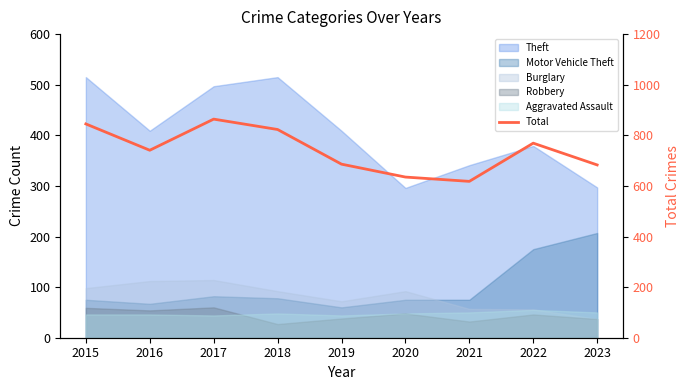

How many lines are shown in the chart?

1